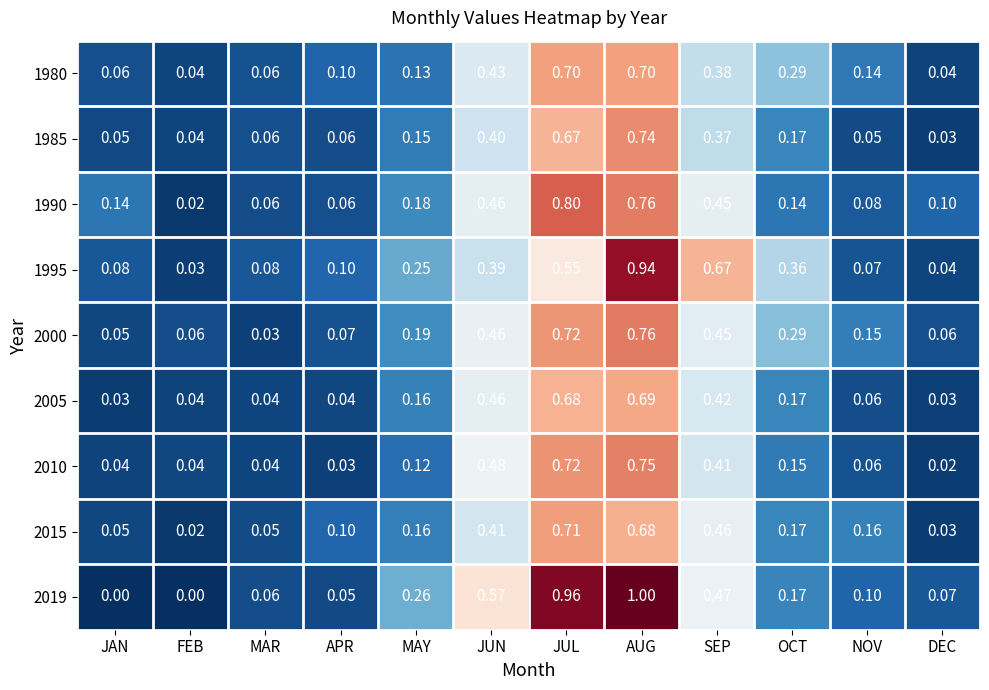

Is the value of 2010 at OCT greater than the value of 1980 at JUN?

No